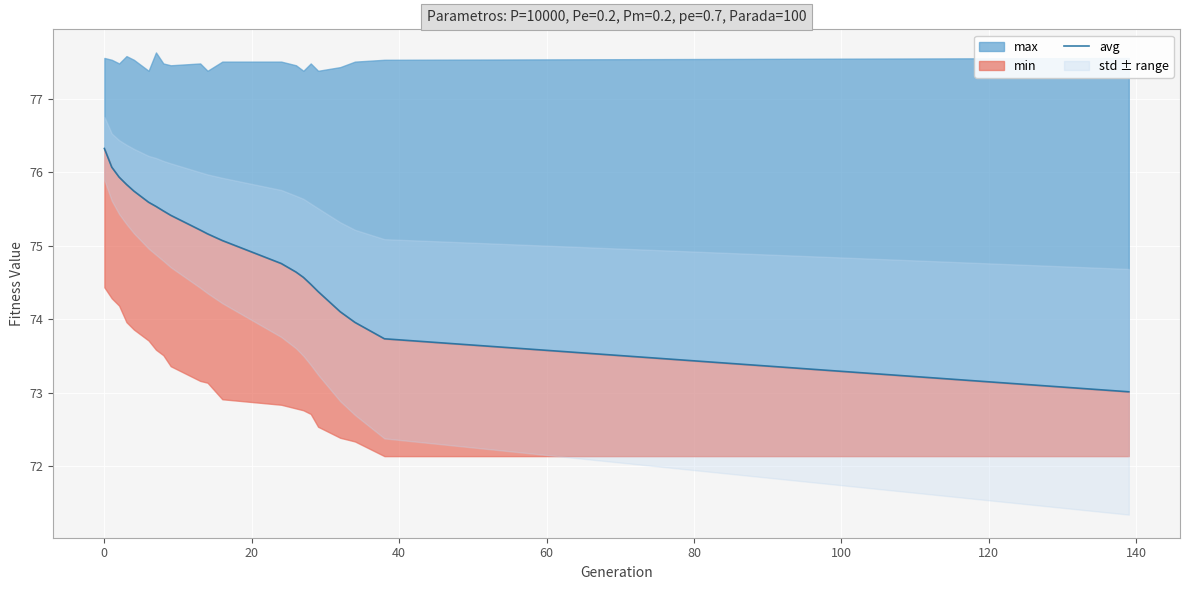

What is the smallest value displayed?

73.0